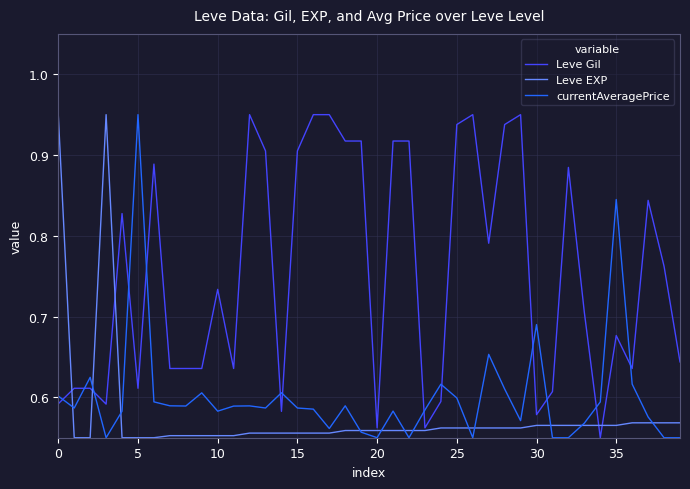

Which series has the largest total across all categories?

Leve Gil